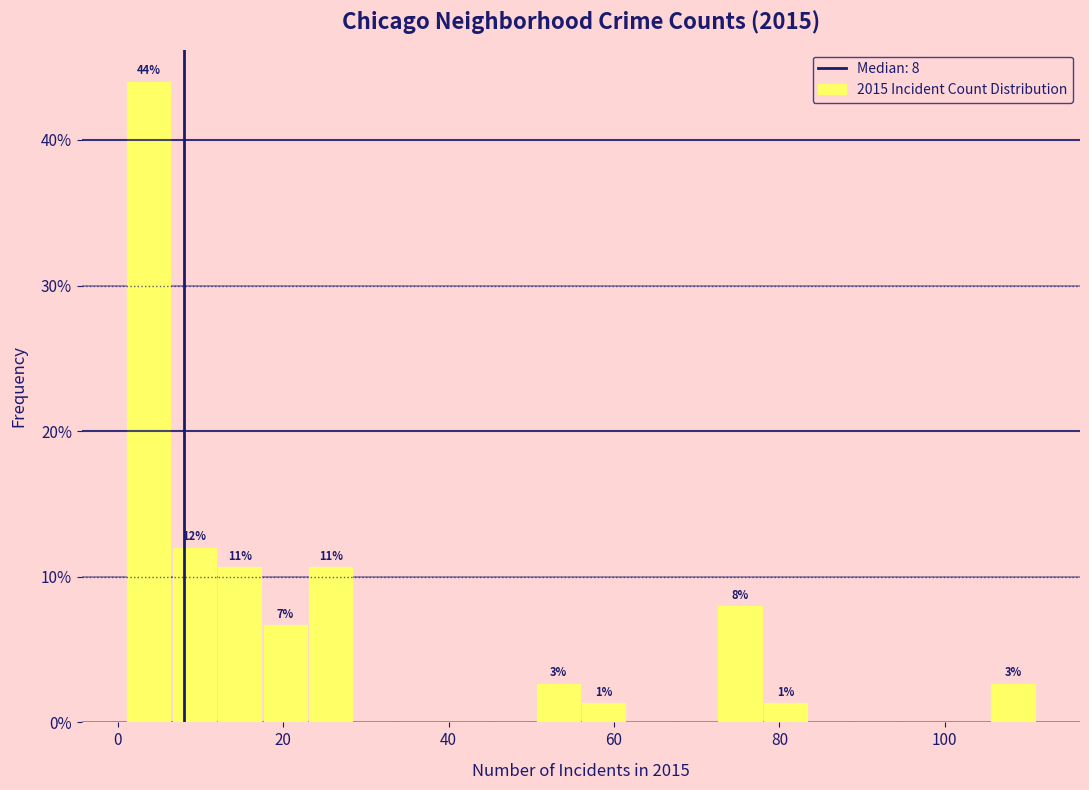

Around what value on the x-axis is the tallest bar? Give the approximate position of its centre, as read against the axis.

4